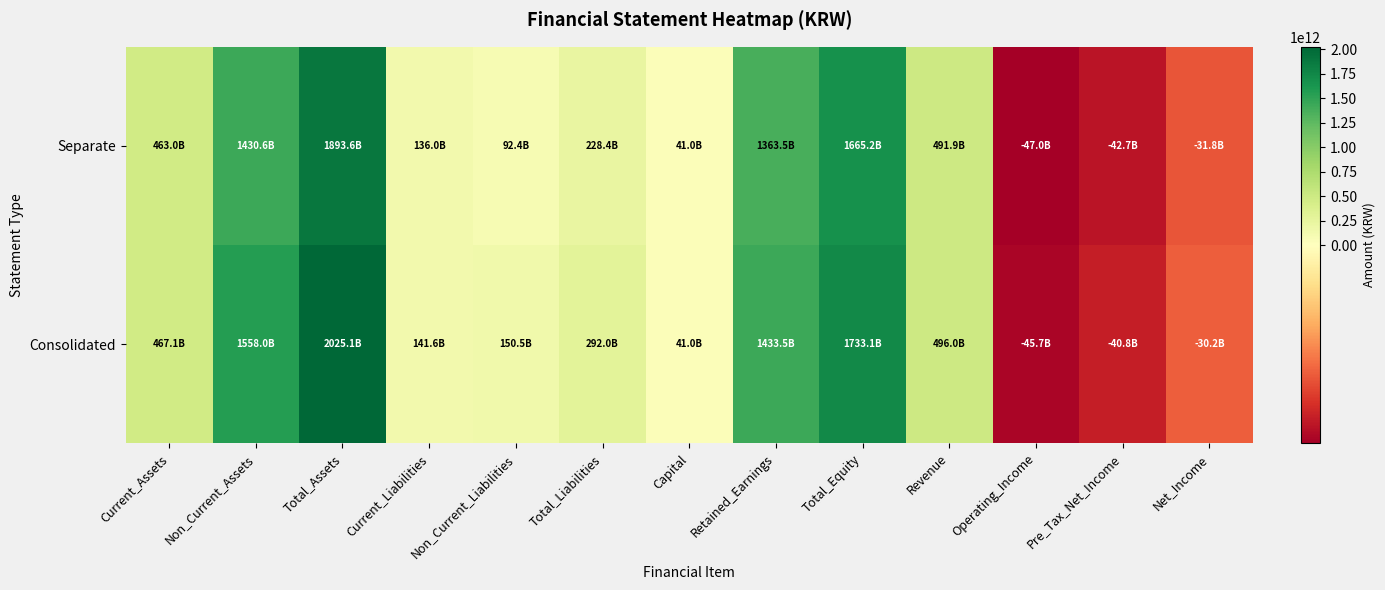

At how many categories does at least one series exceed 997597248244?

4